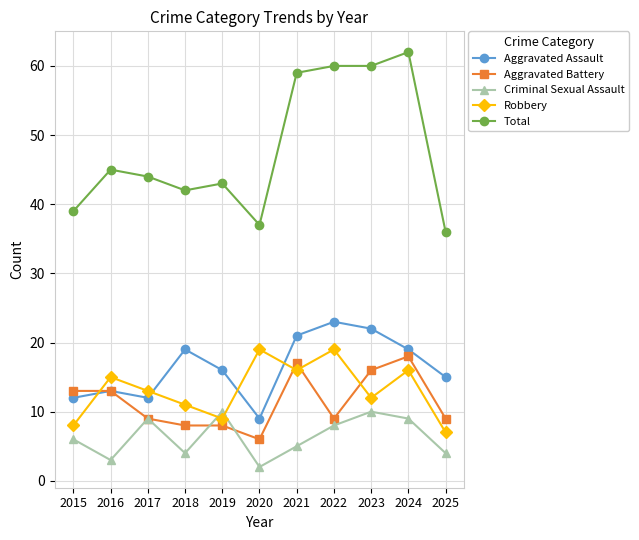

True or false: Robbery has a value of 22 at 2017.

False